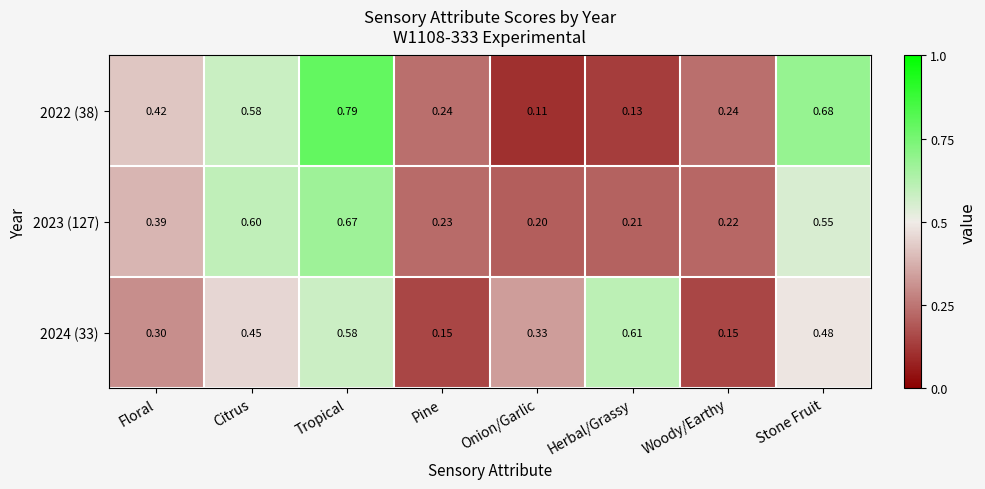

At which label is 2023 (127) closest to 0?

Onion/Garlic